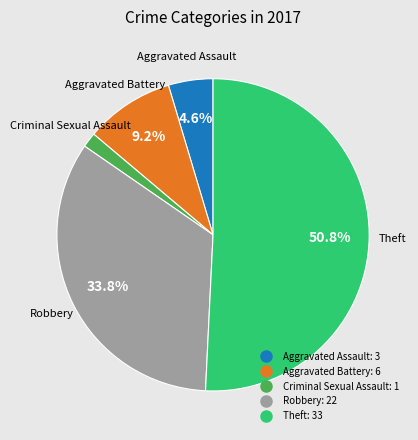

Which has a higher value, Theft or Aggravated Assault?

Theft